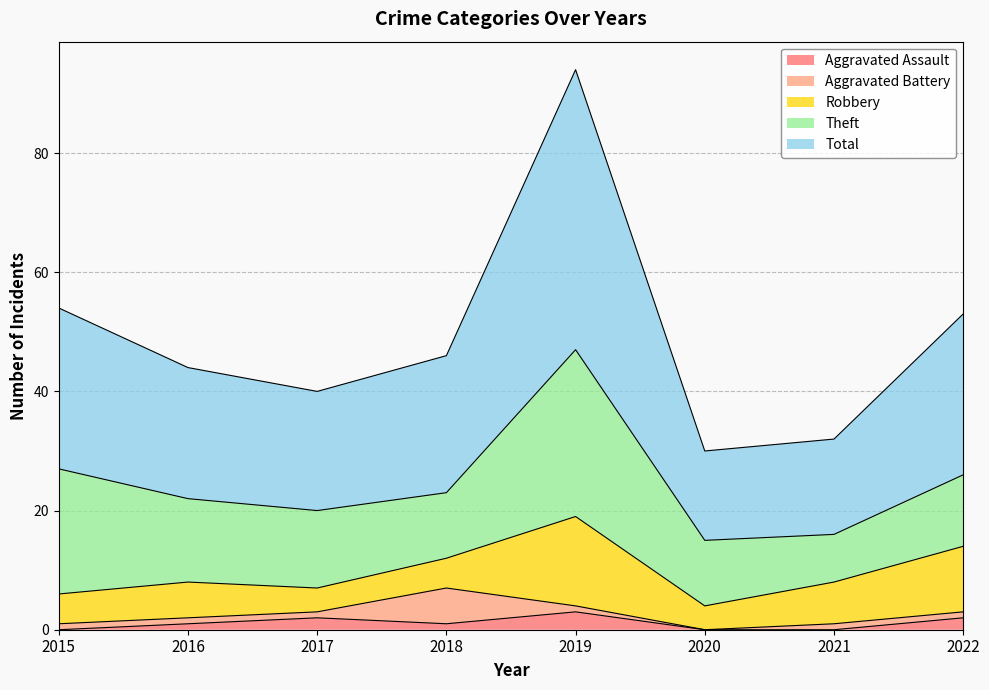

The Robbery series shows 15 at 2019. True or false?

True